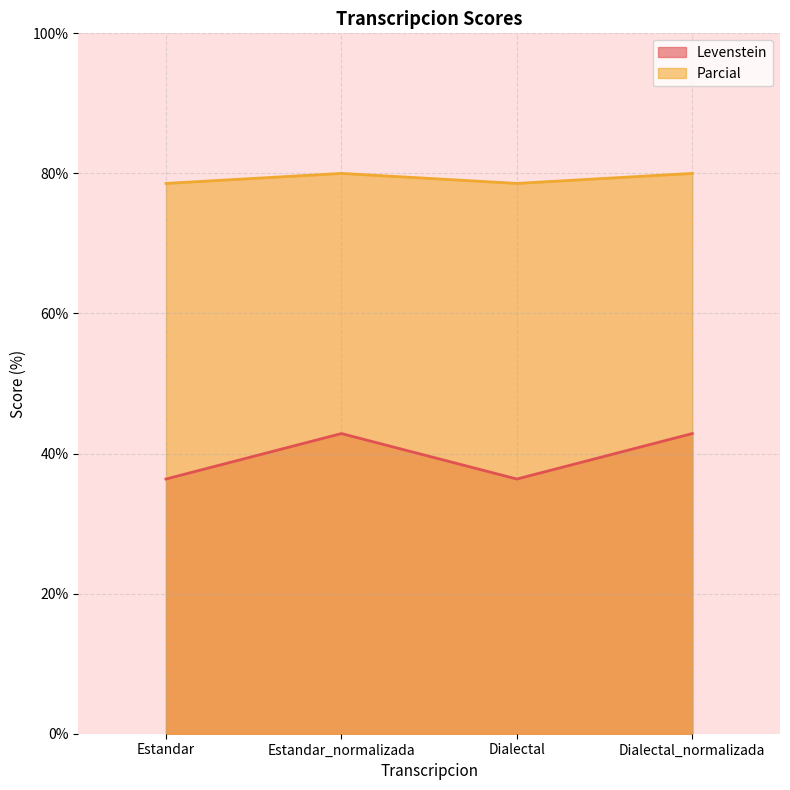

At which category does Levenstein reach its first local valley?

Dialectal